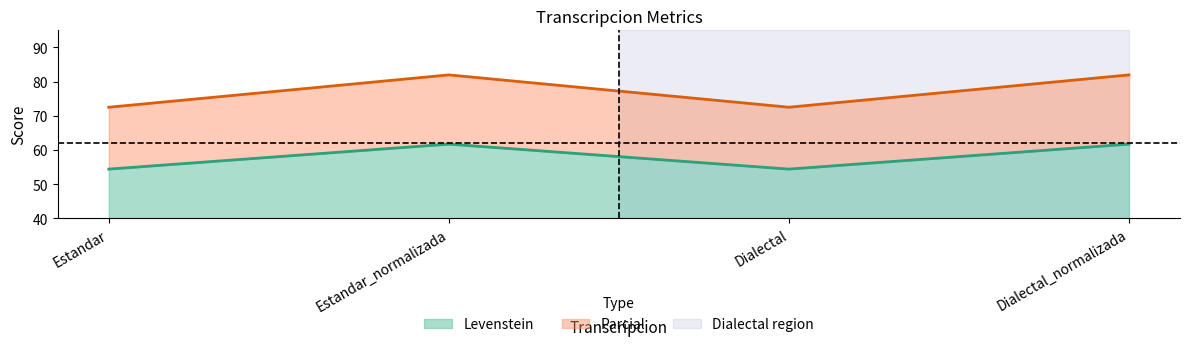

True or false: Levenstein and Parcial cross at least once.

False